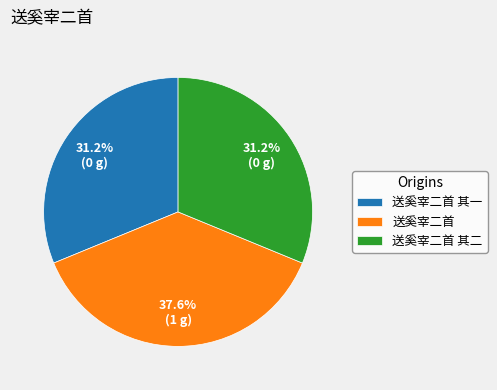

To the nearest percent, what is the combined percentage of 送奚宰二首 其一 and 送奚宰二首 其二?

62%